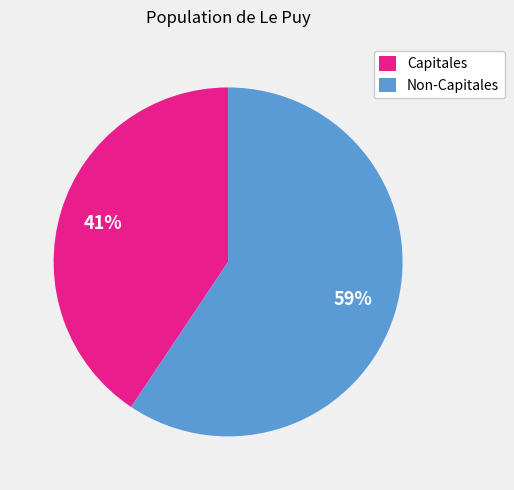

Is it true that Non-Capitales is 59% of the pie?

True